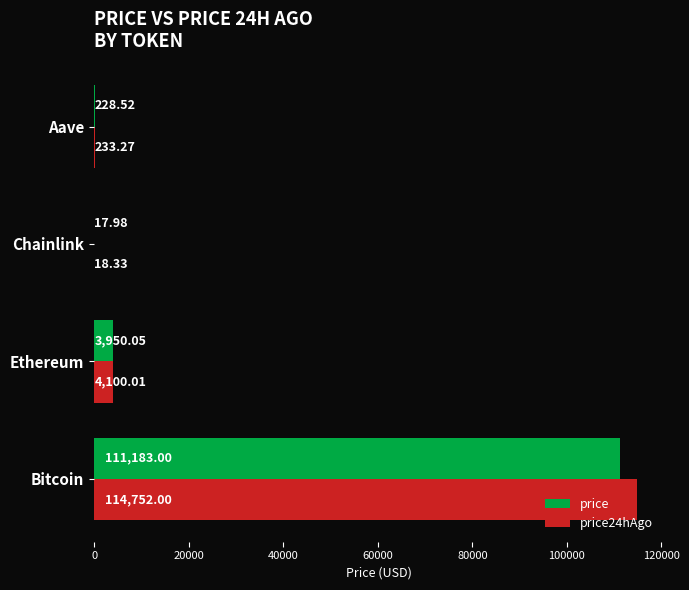

What is the total value across all series at Ethereum?

8050.1